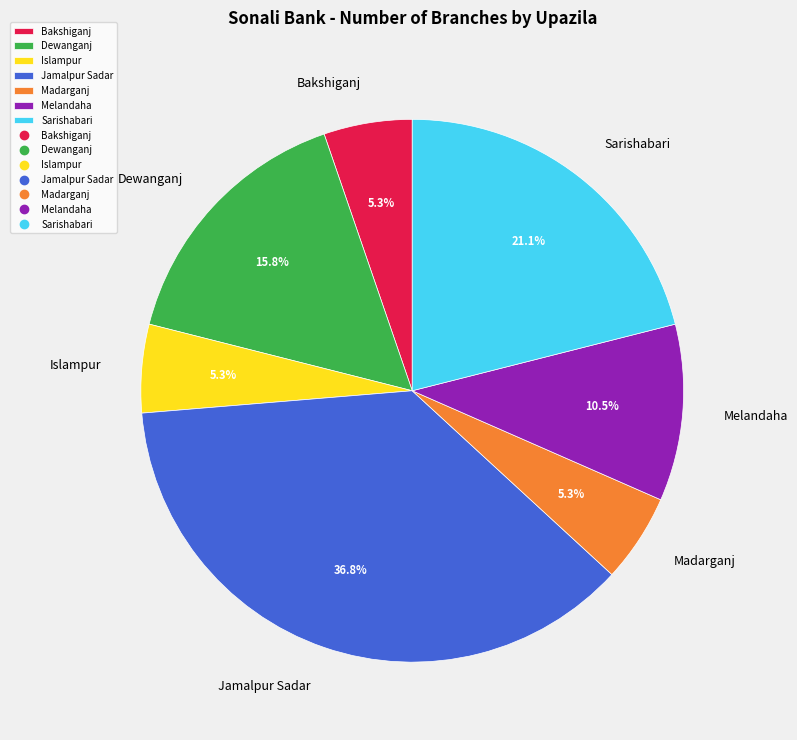

To the nearest percent, what portion does Bakshiganj represent?

5%